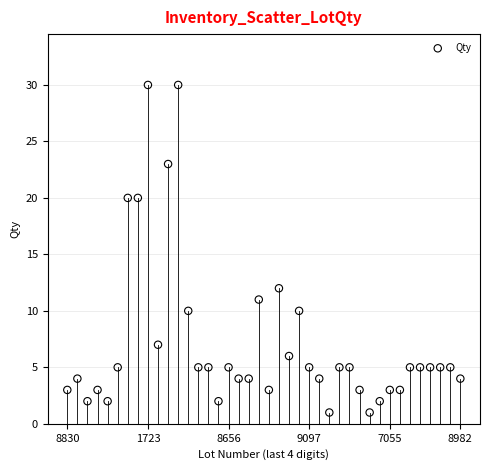

What Y value in the scatter plot is closest to 15?

12